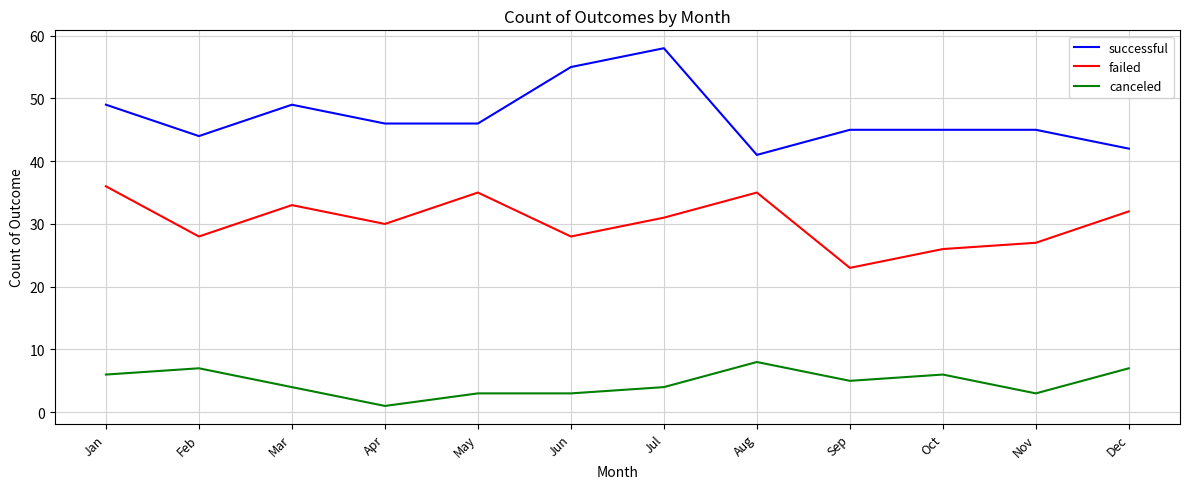

What is the total value across all series at Dec?

81